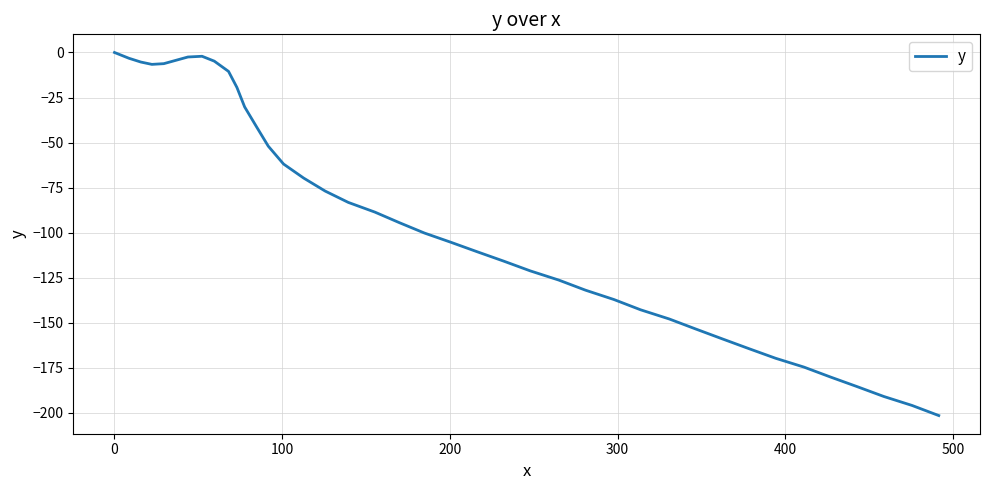

What is the smallest value displayed?

-201.5